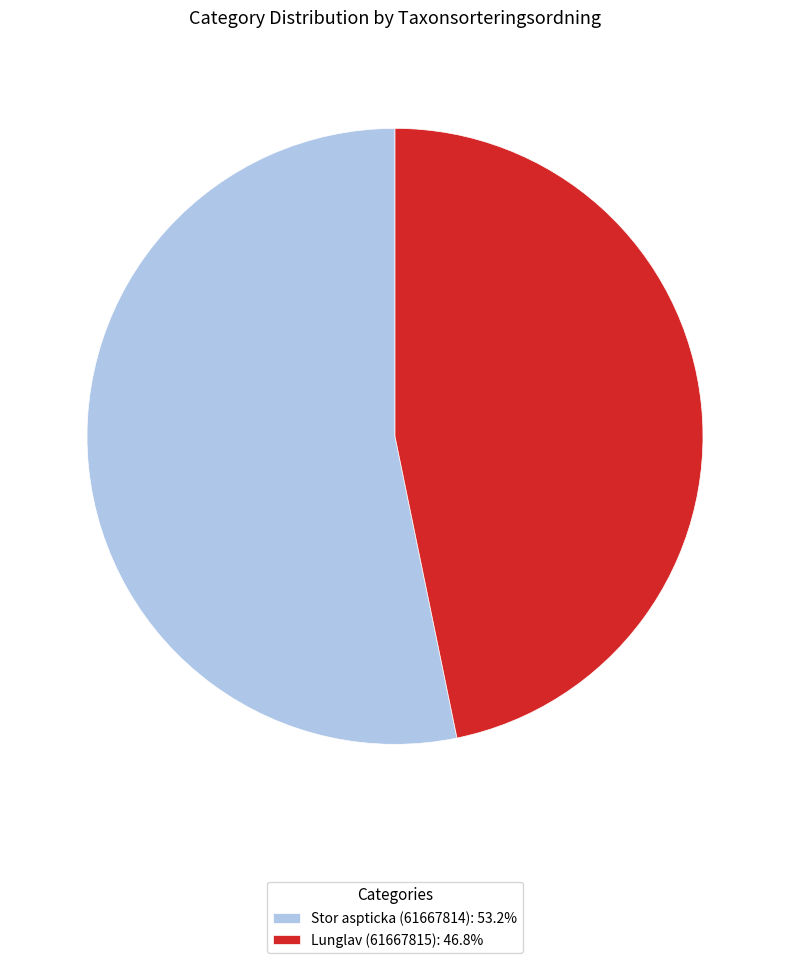

What is the majority slice?

Stor aspticka (61667814)